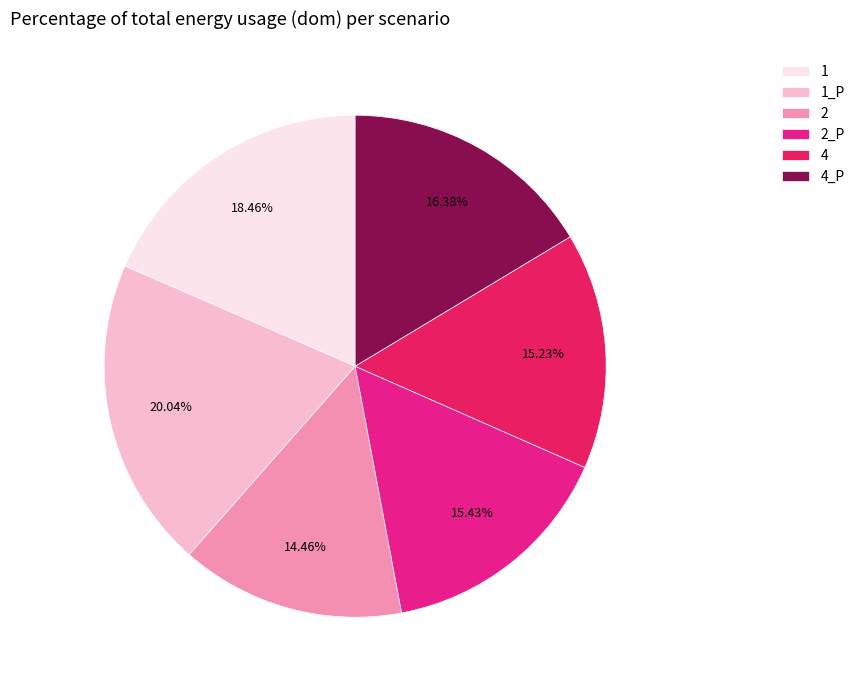

How much of the chart is everything except 4_P?

83.6%